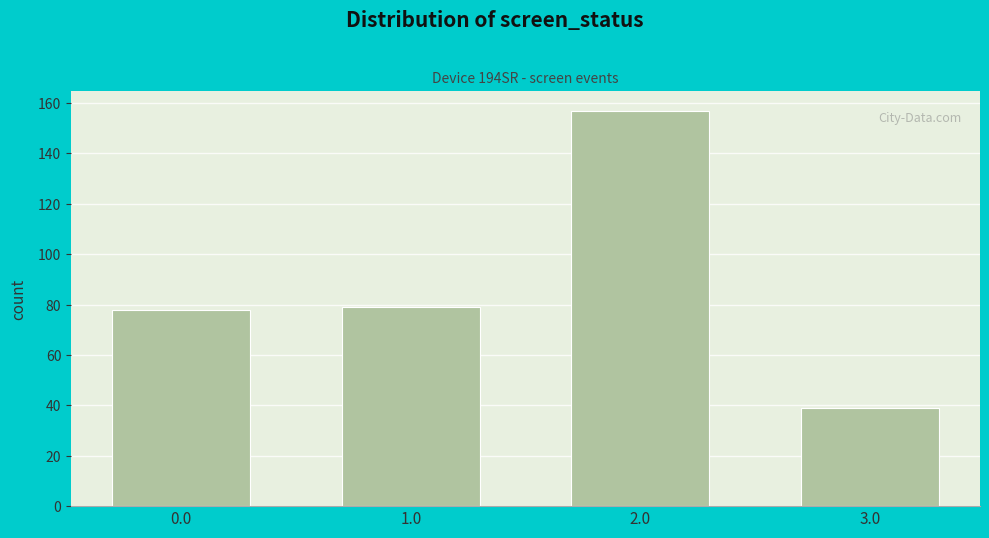

Reading left to right, transcribe this chart: for each bar, give the range it covers on the x-axis and its height. The values are not printed on the chart, so give them approximately, as read against the axis.

-0.5 to 0.5: 78
0.5 to 1.5: 80
1.5 to 2.5: 158
2.5 to 3.5: 40